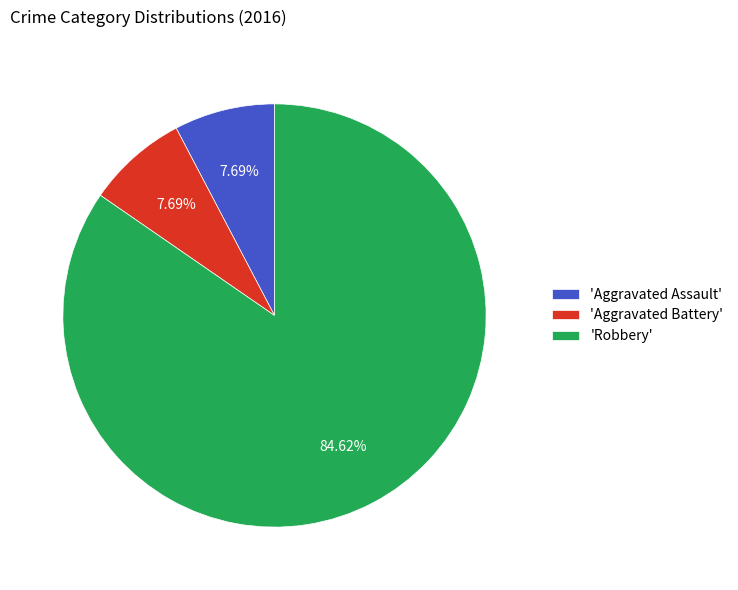

Is the sum of 'Aggravated Battery' and 'Aggravated Assault' greater than half?

No